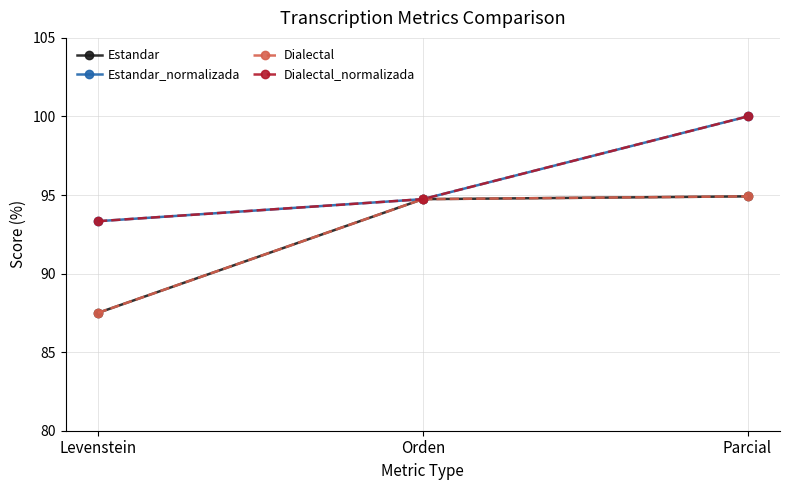

Is this an area chart (filled region under the line)?

No